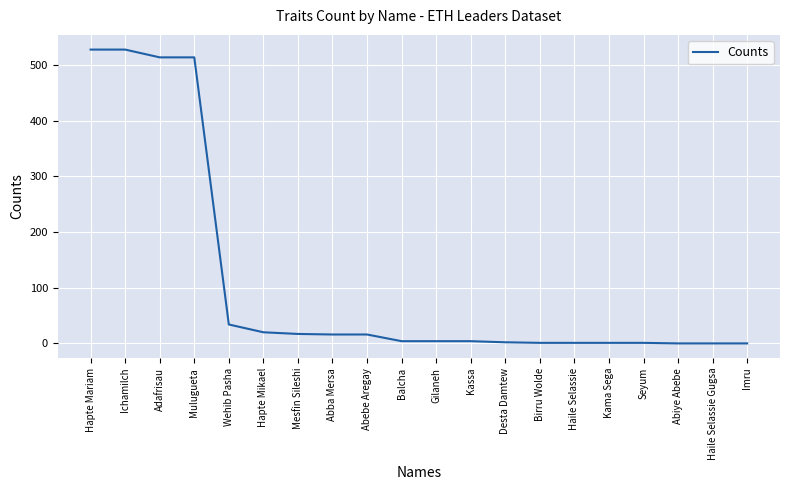

Is this an area chart (filled region under the line)?

No